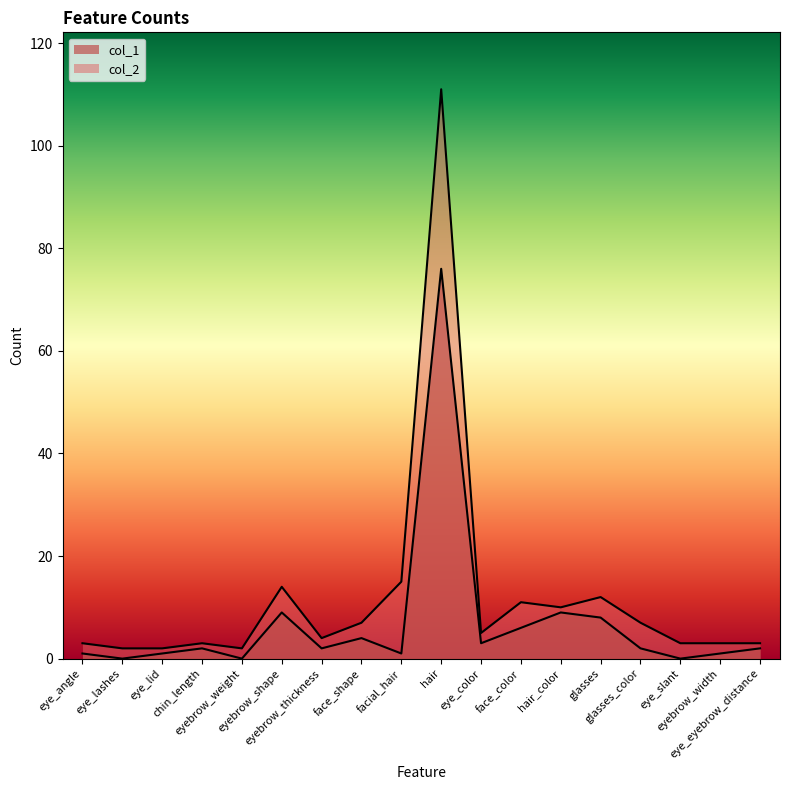

True or false: col_2 and col_1 intersect in this chart.

False